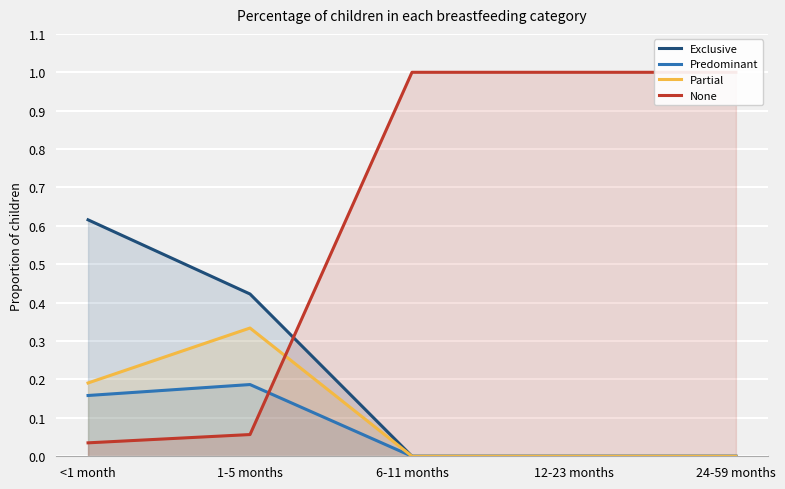

Rank the categories by Predominant value from highest to lowest.

1-5 months, <1 month, 6-11 months, 12-23 months, 24-59 months